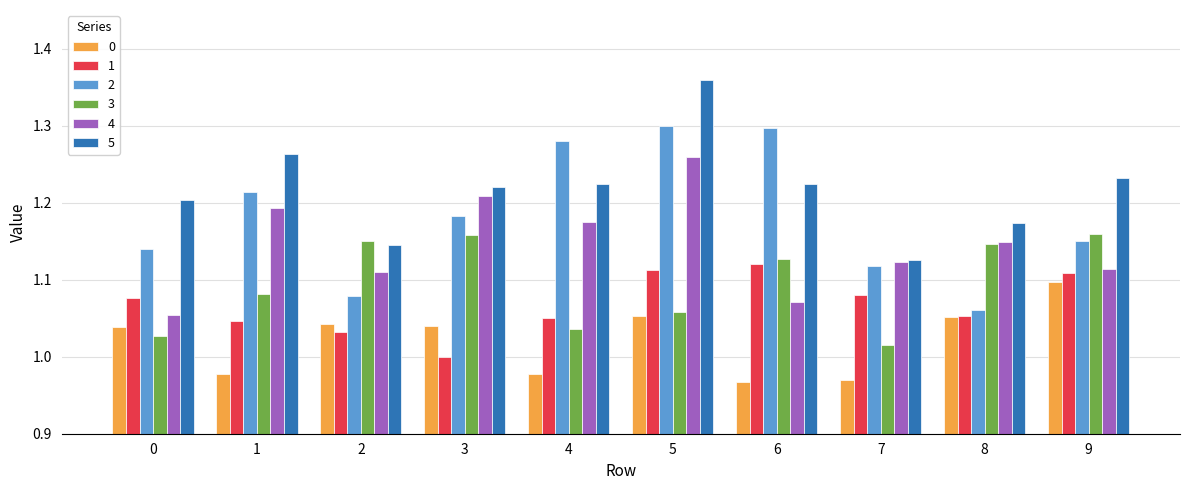

True or false: 1 has a value of 1.1 at 4.

True